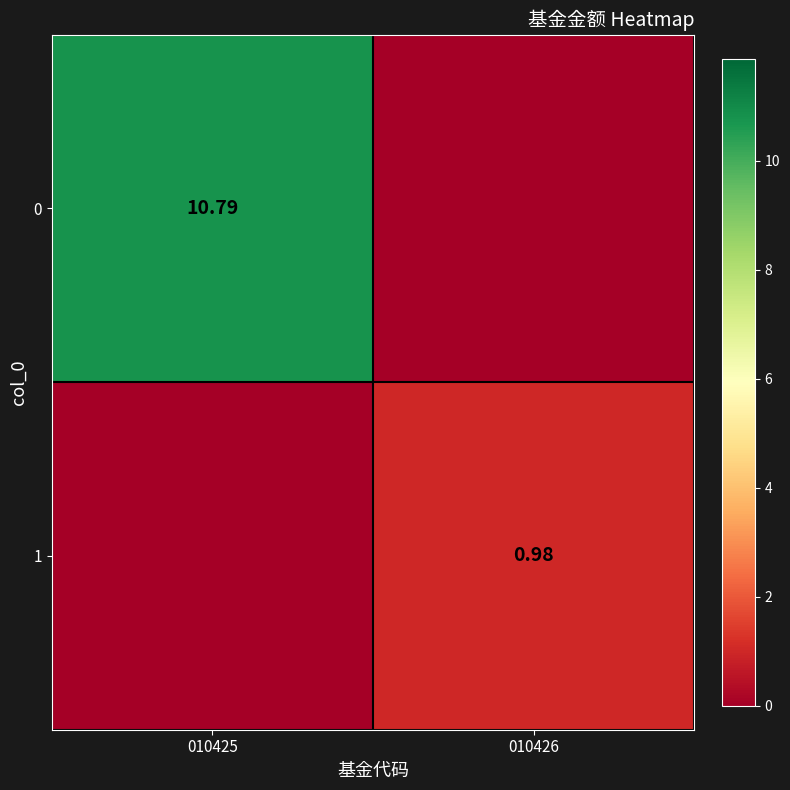

At which category does the chart reach its peak across all series?

010425